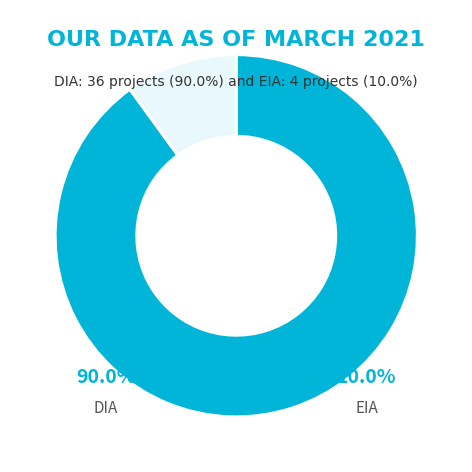

Count the number of slices in the pie.

2